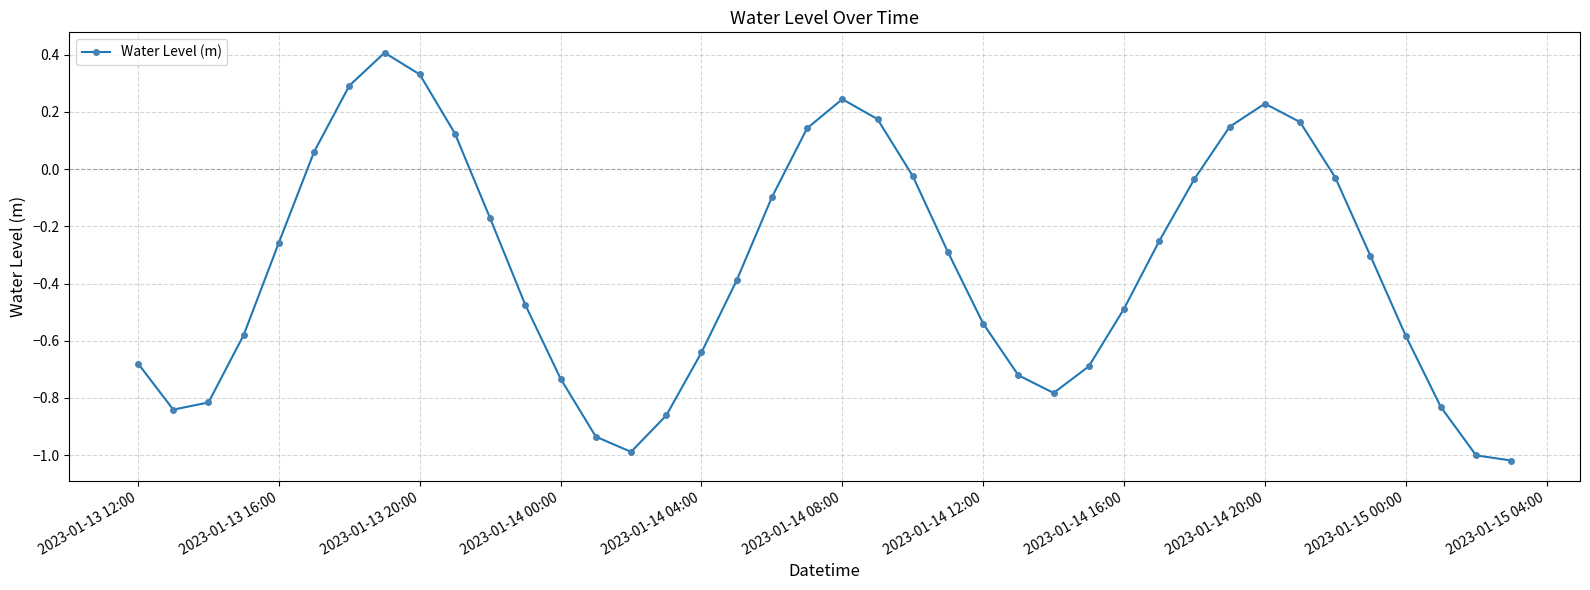

What is the difference between the second highest and minimum values?

1.4